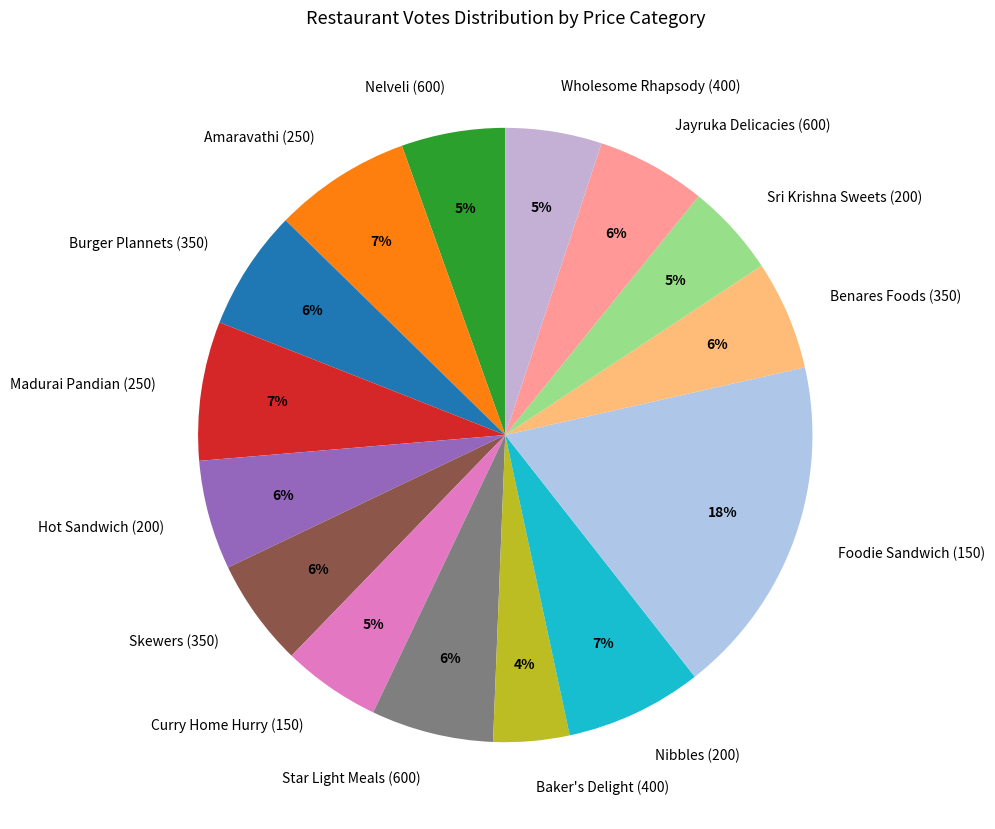

To the nearest percent, what percentage of the pie is Benares Foods (350)?

6%